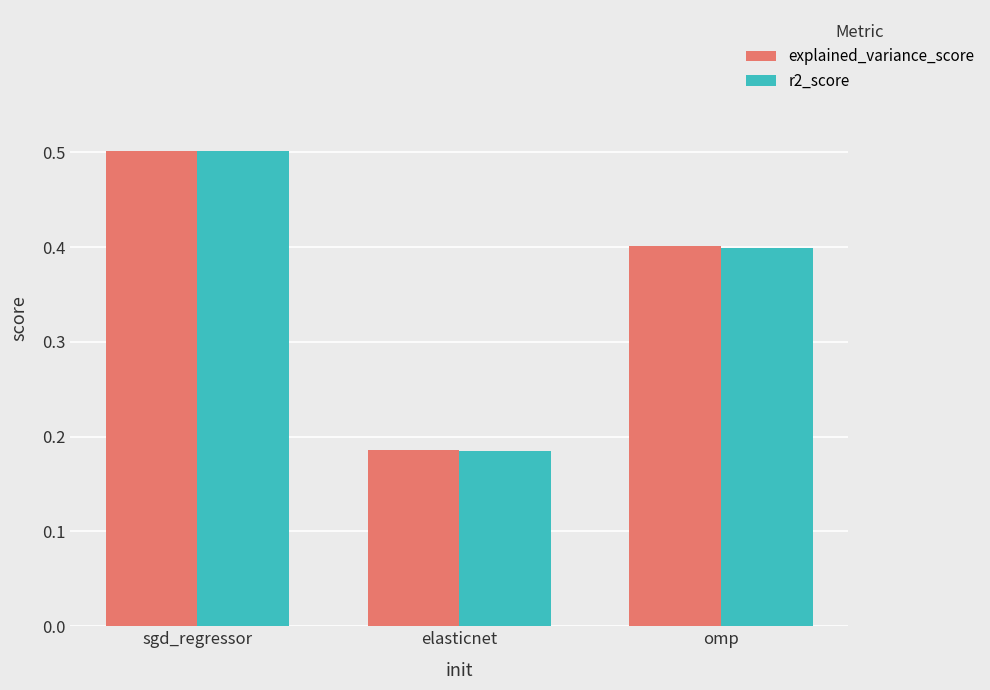

Which label corresponds to the smallest value in the chart?

elasticnet